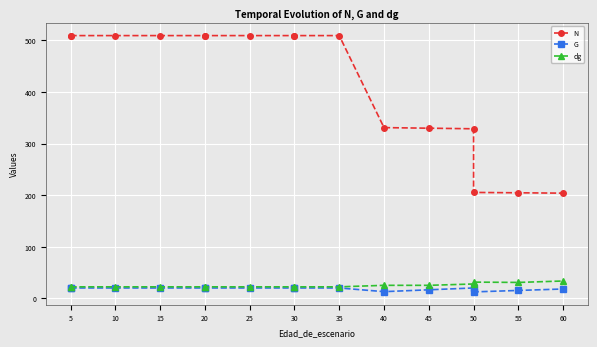

What is the label of the 14th point from the right?

10